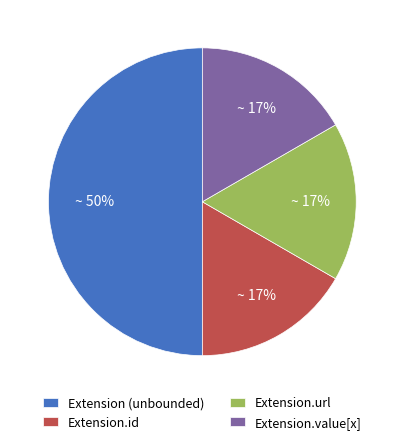

How many segments does this pie chart have?

4